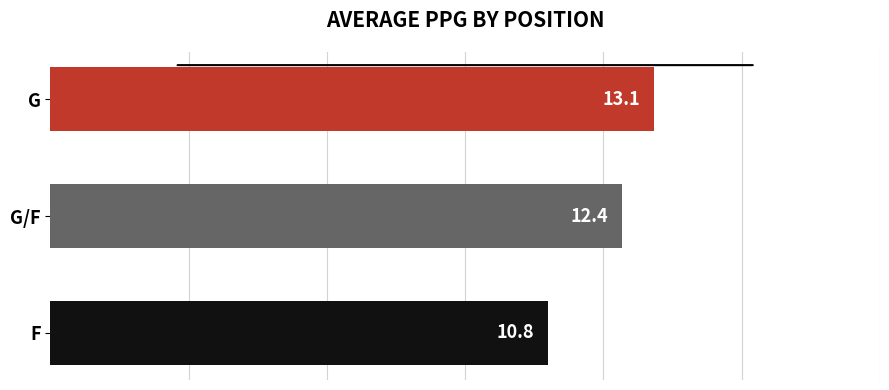

Reading top to bottom, list all the values displayed in this chart.

G=13.1	G/F=12.4	F=10.8